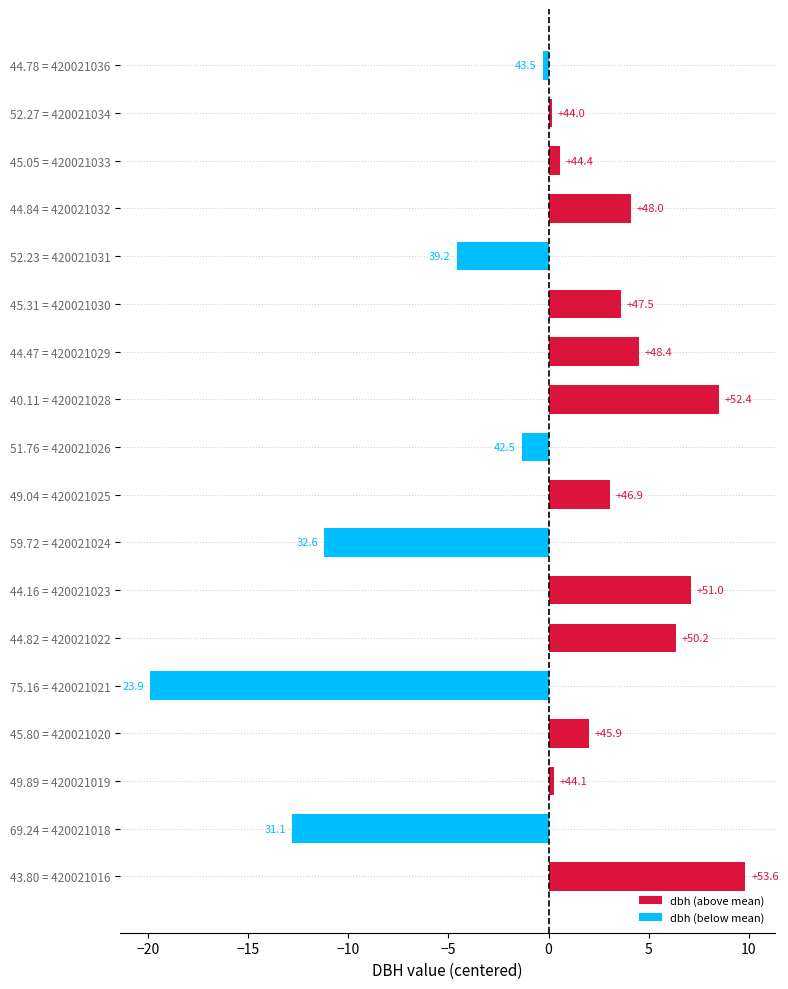

What is the smallest value displayed?

-19.9